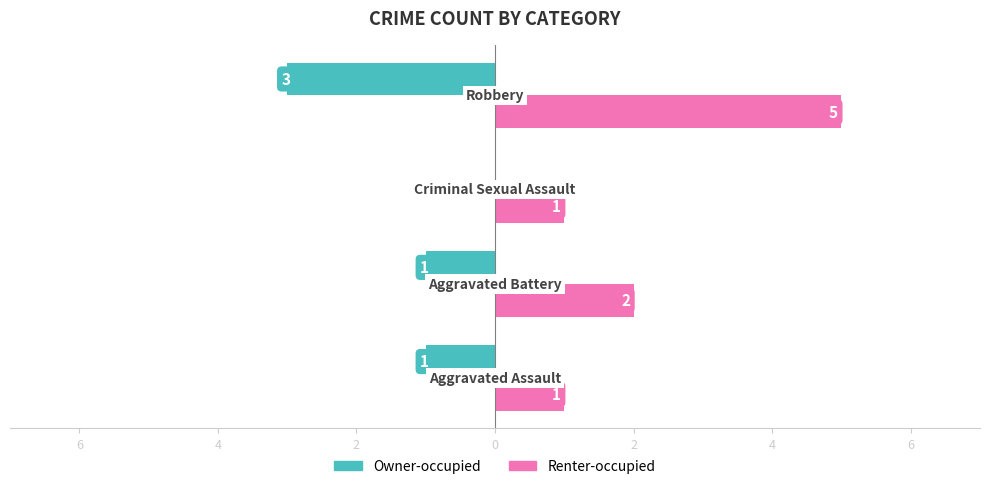

What are all the series names shown in the legend?

Owner-occupied, Renter-occupied